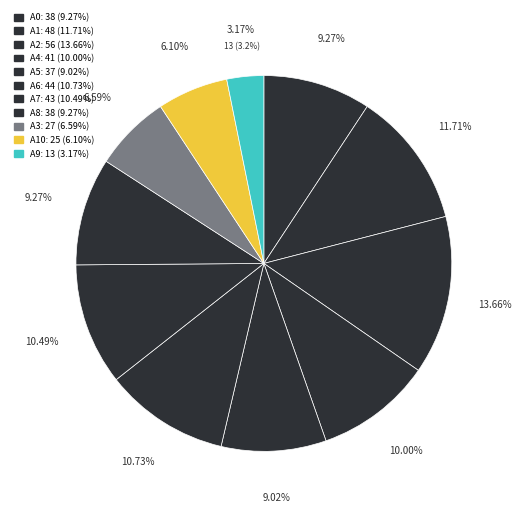

How many slices are in this pie chart?

11